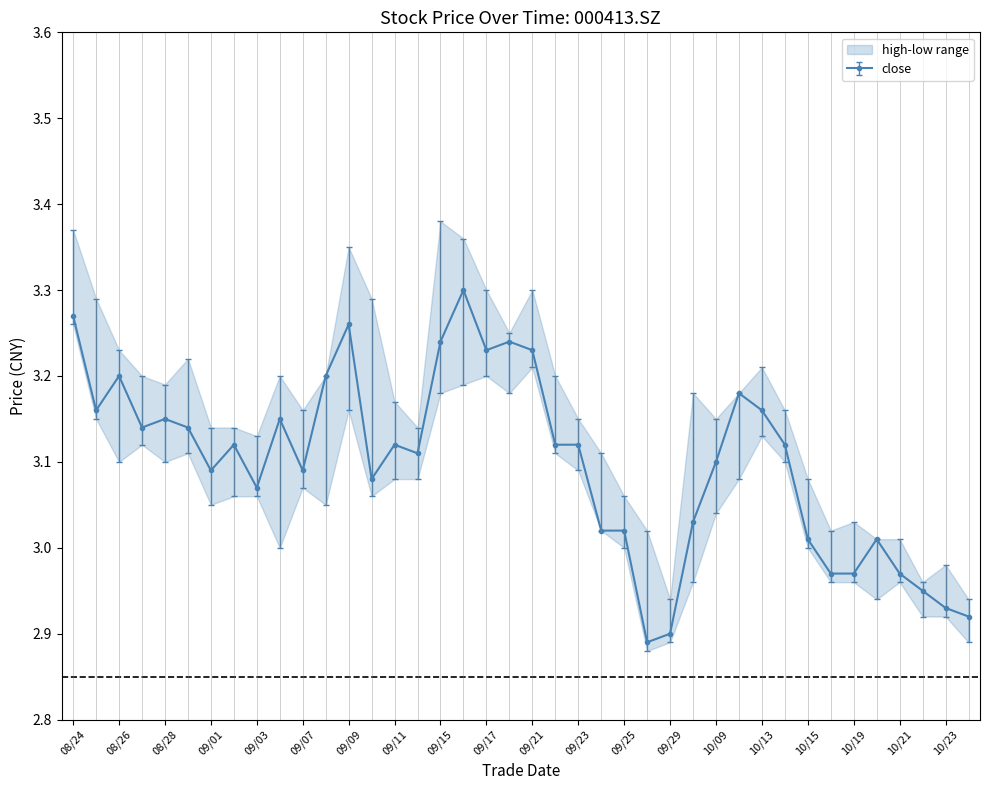

At which label does close first exceed 3?

08/24